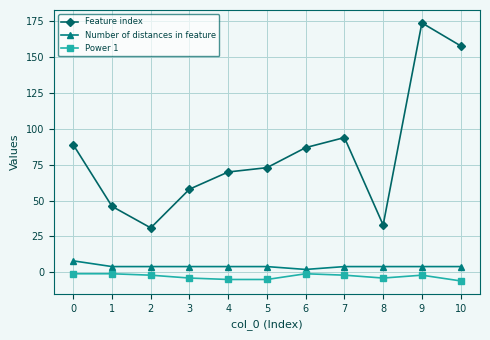

Is this an area chart (filled region under the line)?

No